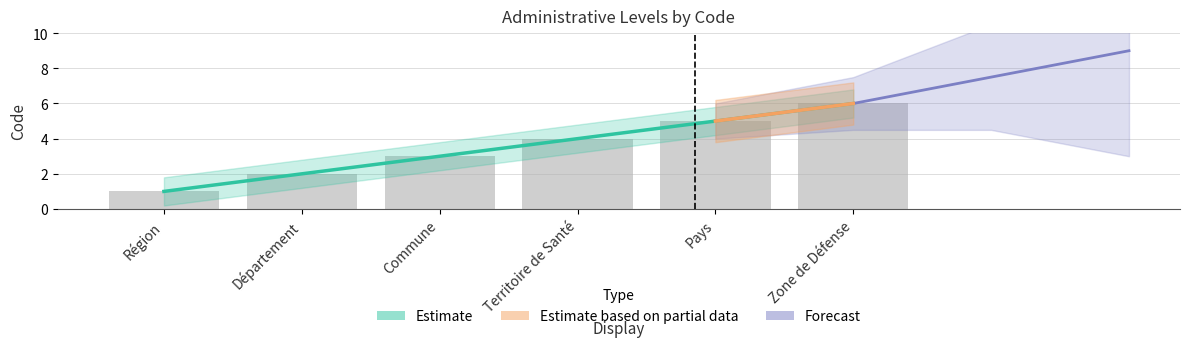

Reading left to right, what are all the values shown in this chart?

Région=1	Département=2	Commune=3	Territoire de Santé=4	Pays=5	Zone de Défense=6